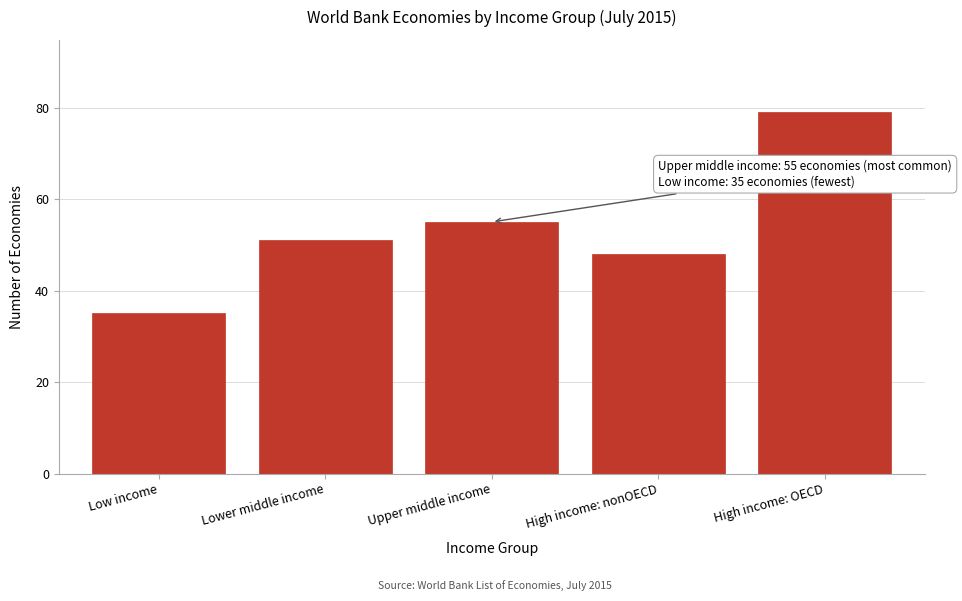

Reading left to right, transcribe all the data shown in this chart.

Low income=35	Lower middle income=51	Upper middle income=55	High income: nonOECD=48	High income: OECD=79